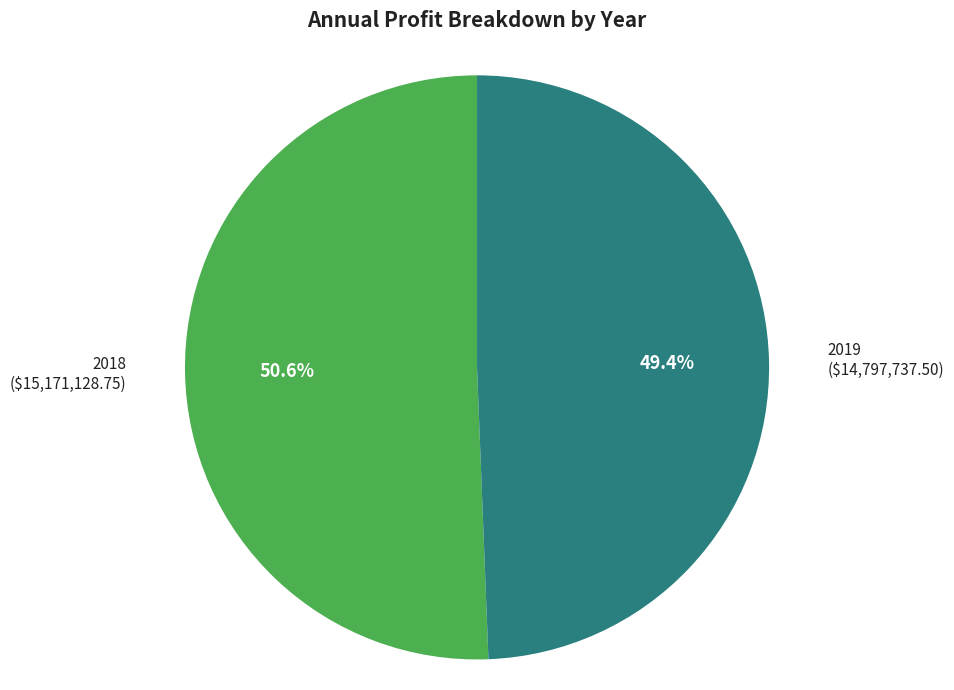

Is the sum of 2019 and 2018 greater than half?

Yes